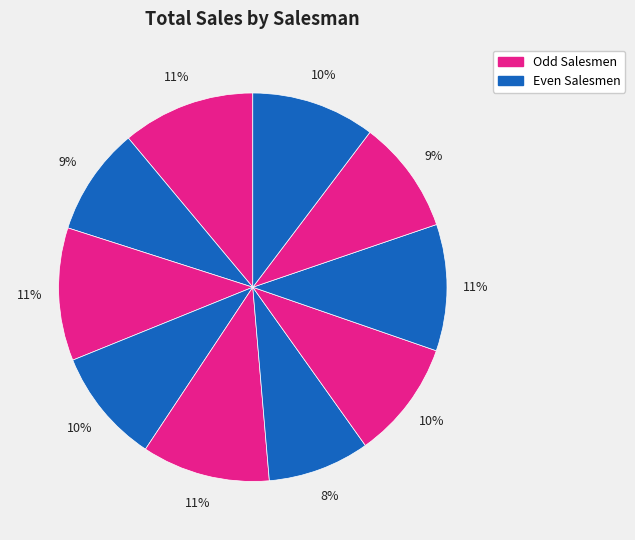

Rank the categories by value from lowest to highest.

Salesman 6, Salesman 2, Salesman 9, Salesman 4, Salesman 7, Salesman 10, Salesman 8, Salesman 5, Salesman 1, Salesman 3